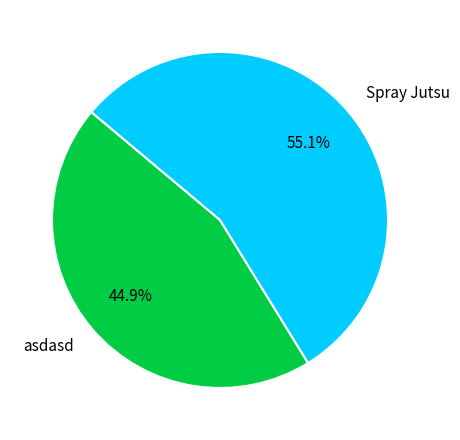

How many segments does this pie chart have?

2